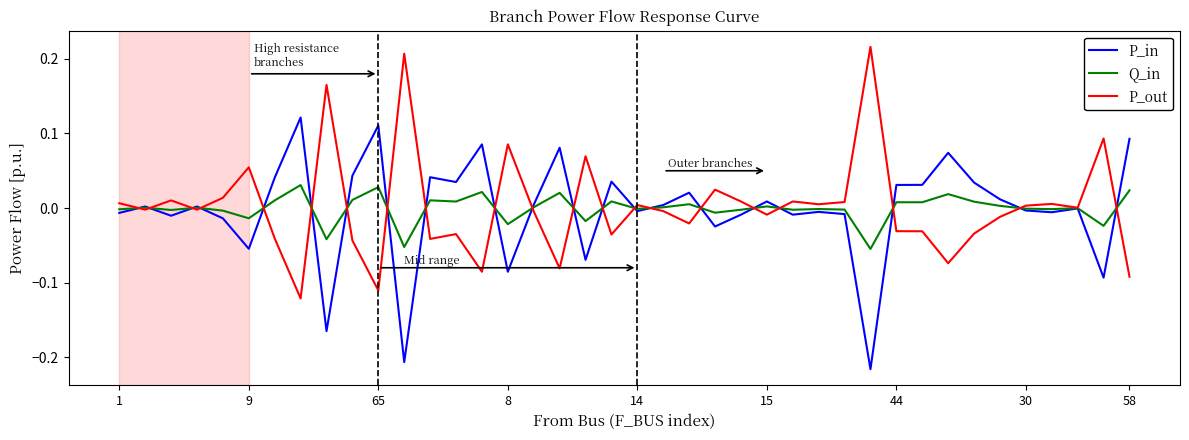

List the series in order of their peak value, lowest first.

Q_in, P_in, P_out